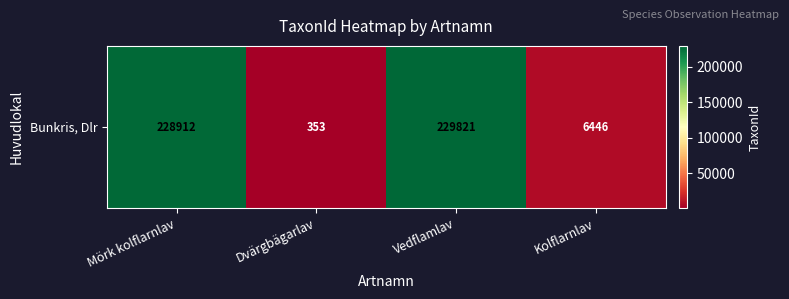

Which label corresponds to the largest value in the chart?

Vedflamlav